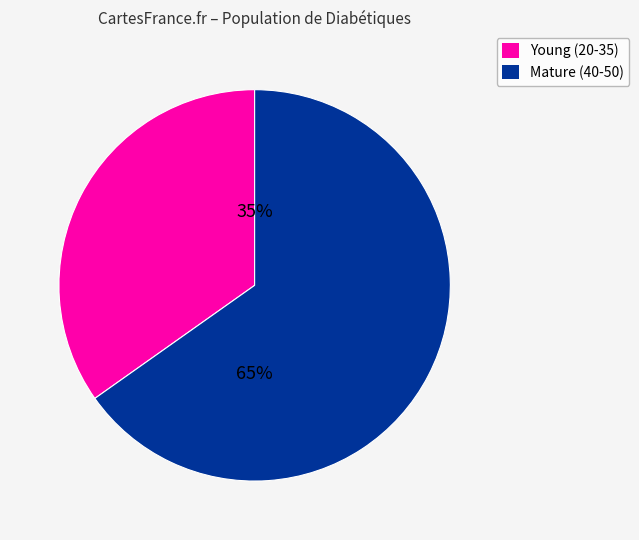

Does any single category account for the majority?

Yes